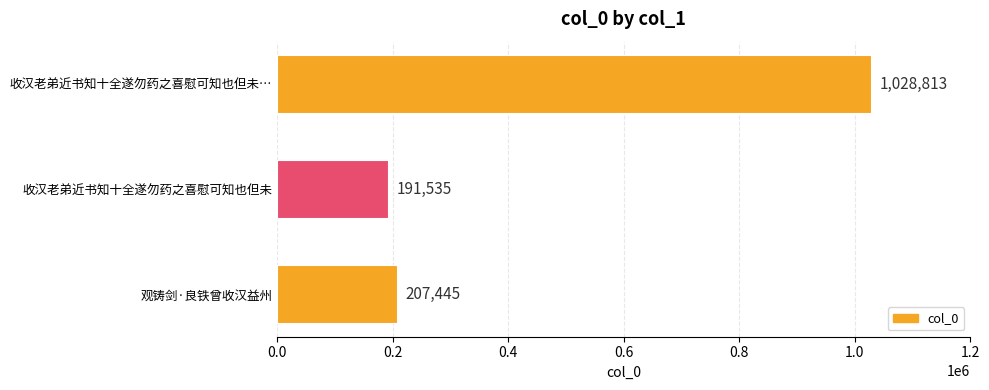

List the labels in order of value, largest first.

收汉老弟近书知十全遂勿药之喜慰可知也但未…, 观铸剑·良铁曾收汉益州, 收汉老弟近书知十全遂勿药之喜慰可知也但未